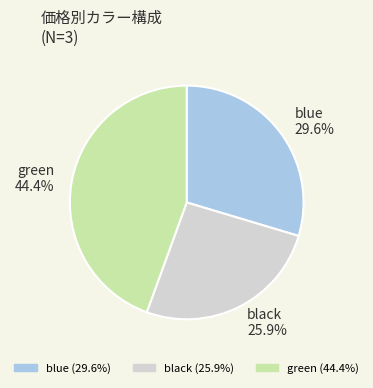

Count the number of slices in the pie.

3